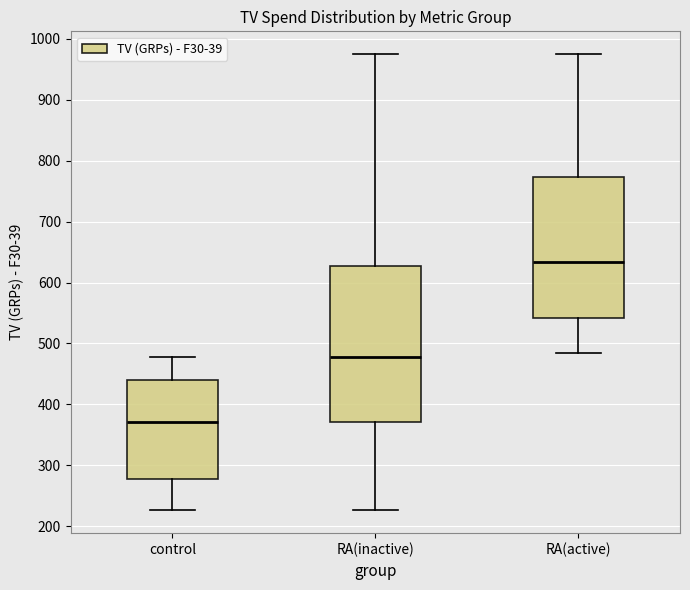

Where is the upper edge of the box for control on the y-axis? The values are not printed on the chart, so give them approximately, as read against the axis.

440